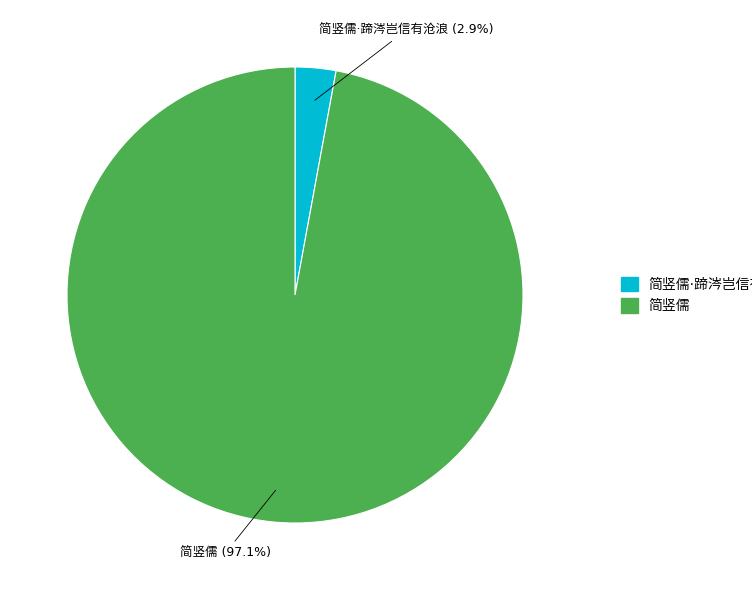

Is there any slice that represents more than half of the pie?

Yes